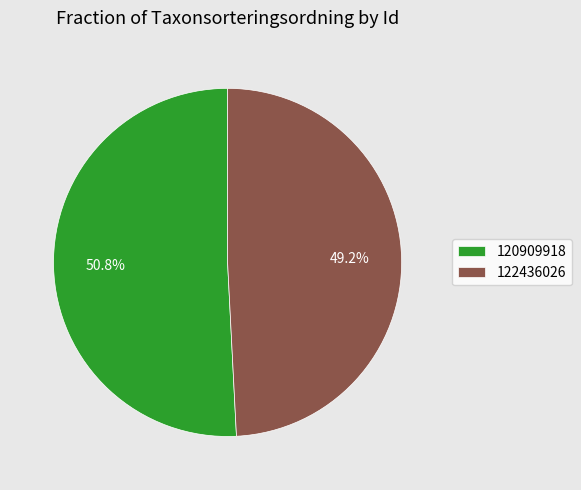

How many slices are in this pie chart?

2